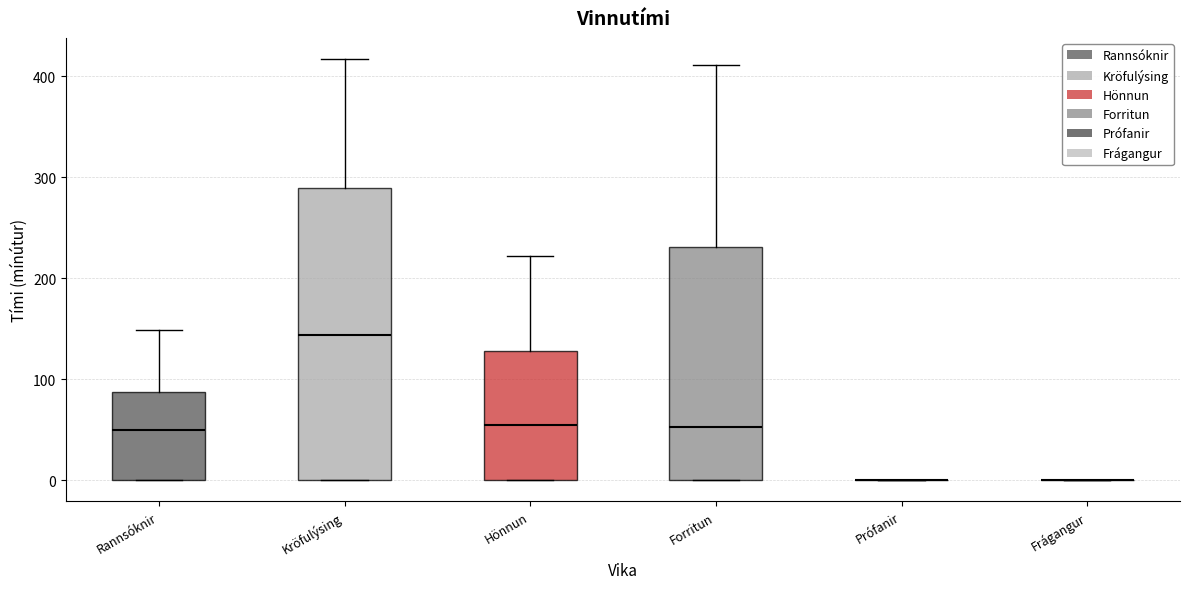

Reading left to right, transcribe this box plot: for each box, give where its median line is, the range the box spans, and where its two whiskers end, as read against the y-axis. The values are not printed on the chart, so give them approximately, as read against the axis.

Rannsóknir: median 50, box 0 to 90, whiskers 0 to 150
Kröfulýsing: median 140, box 0 to 290, whiskers 0 to 420
Hönnun: median 60, box 0 to 130, whiskers 0 to 220
Forritun: median 50, box 0 to 230, whiskers 0 to 410
Prófanir: box collapsed to a line at 0, whiskers 0 to 0
Frágangur: box collapsed to a line at 0, whiskers 0 to 0